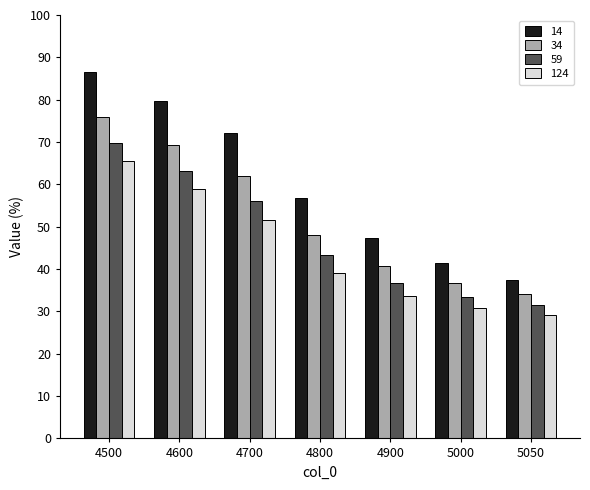

Reading left to right, transcribe all the data shown in this chart.

14: 4500=86.6	4600=79.7	4700=72.1	4800=56.8	4900=47.3	5000=41.5	5050=37.4
34: 4500=75.9	4600=69.2	4700=61.9	4800=48.0	4900=40.8	5000=36.7	5050=34.0
59: 4500=69.7	4600=63.2	4700=56.2	4800=43.4	4900=36.8	5000=33.4	5050=31.4
124: 4500=65.5	4600=58.8	4700=51.7	4800=39.1	4900=33.6	5000=30.7	5050=29.1